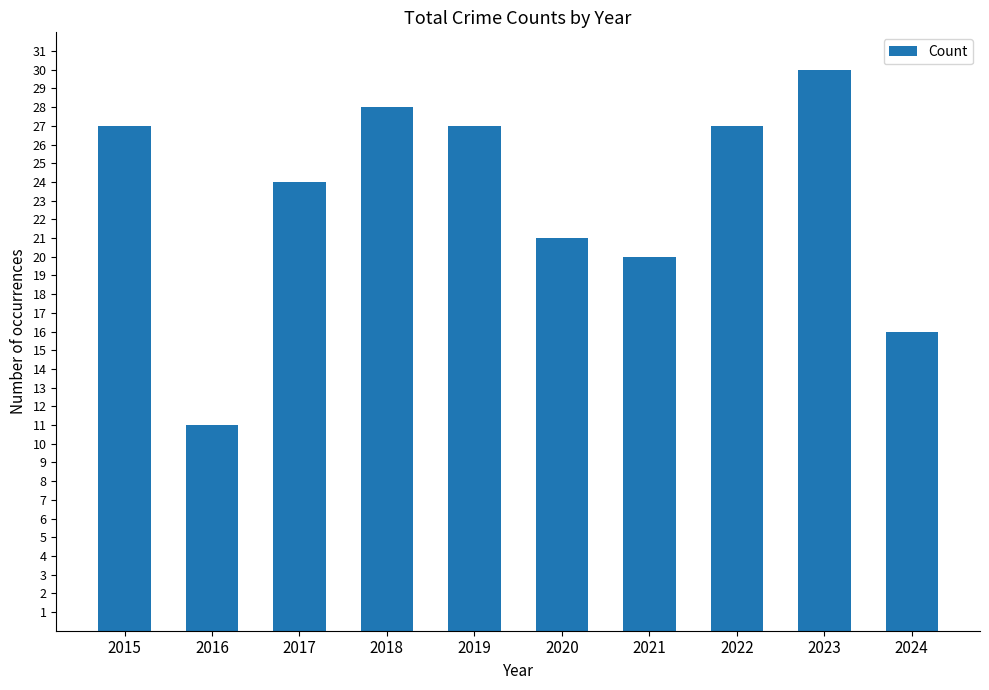

What is the smallest value displayed?

11